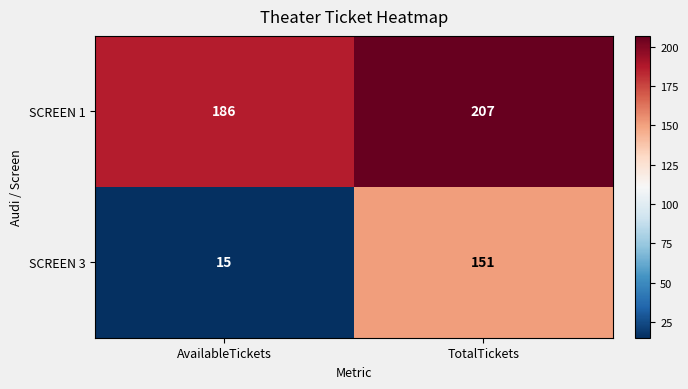

Reading right to left, what are all the values shown in this chart?

SCREEN 1: 207	186
SCREEN 3: 151	15